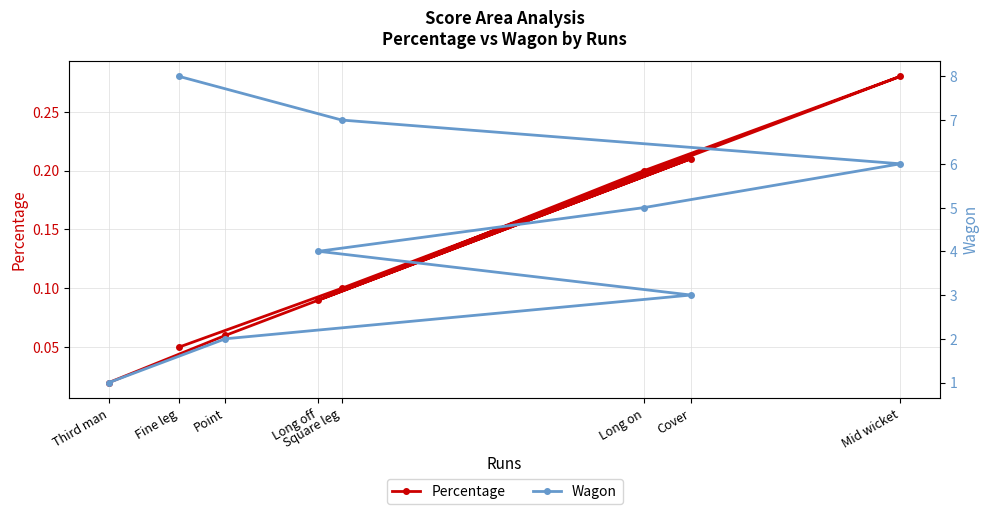

Rank the categories by Percentage value from lowest to highest.

Third man, Fine leg, Point, Long off, Square leg, Long on, Cover, Mid wicket